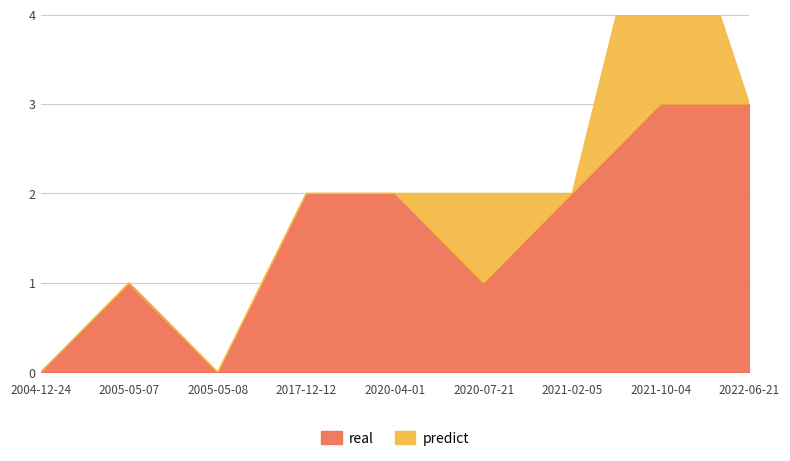

Which series changed the most between 2005-05-08 and 2022-06-21?

real